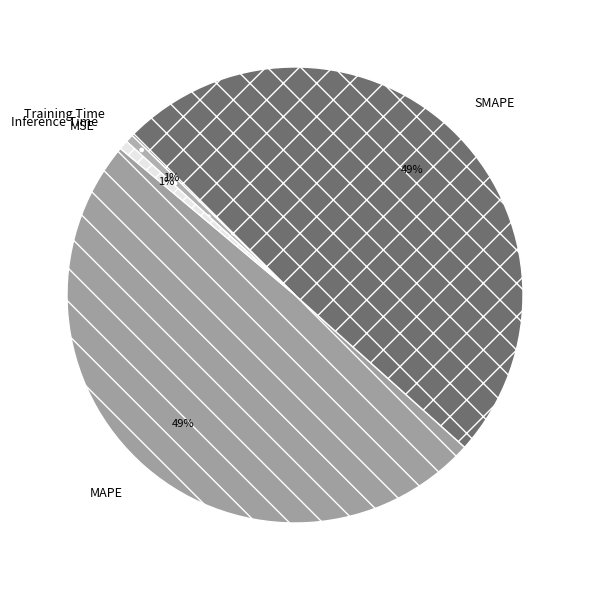

To the nearest percent, what portion does MAPE represent?

49%